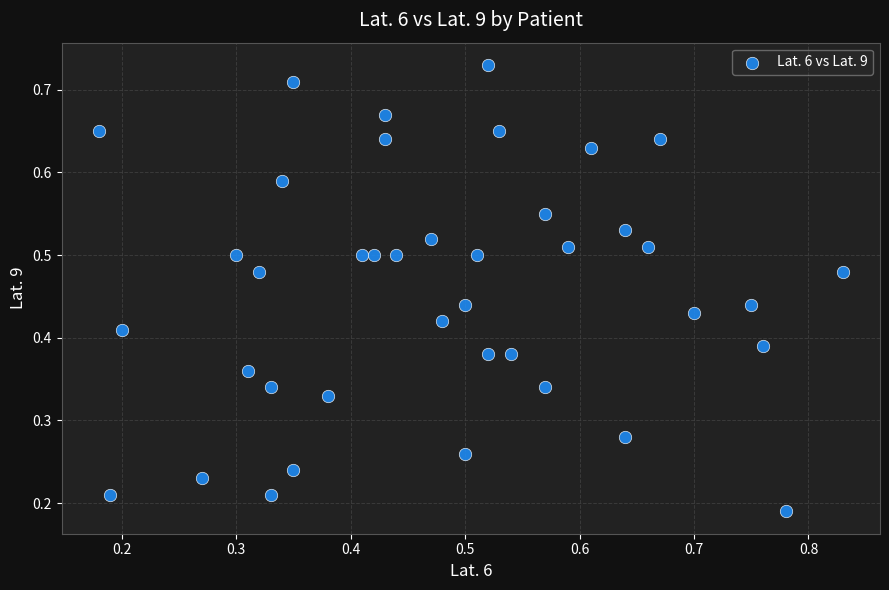

Count the number of points in this scatter plot.

40